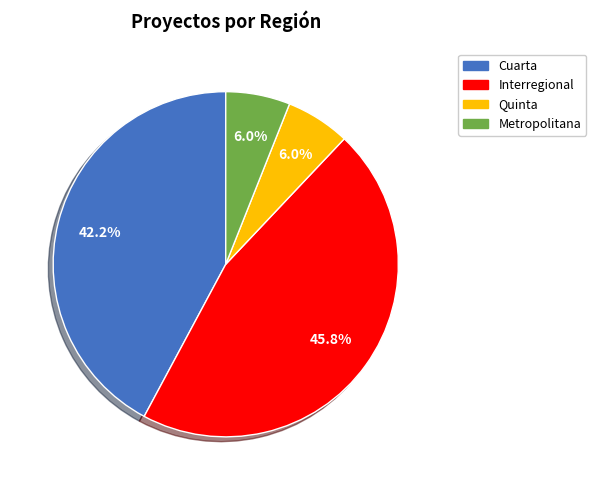

Is there a majority slice in this chart?

No